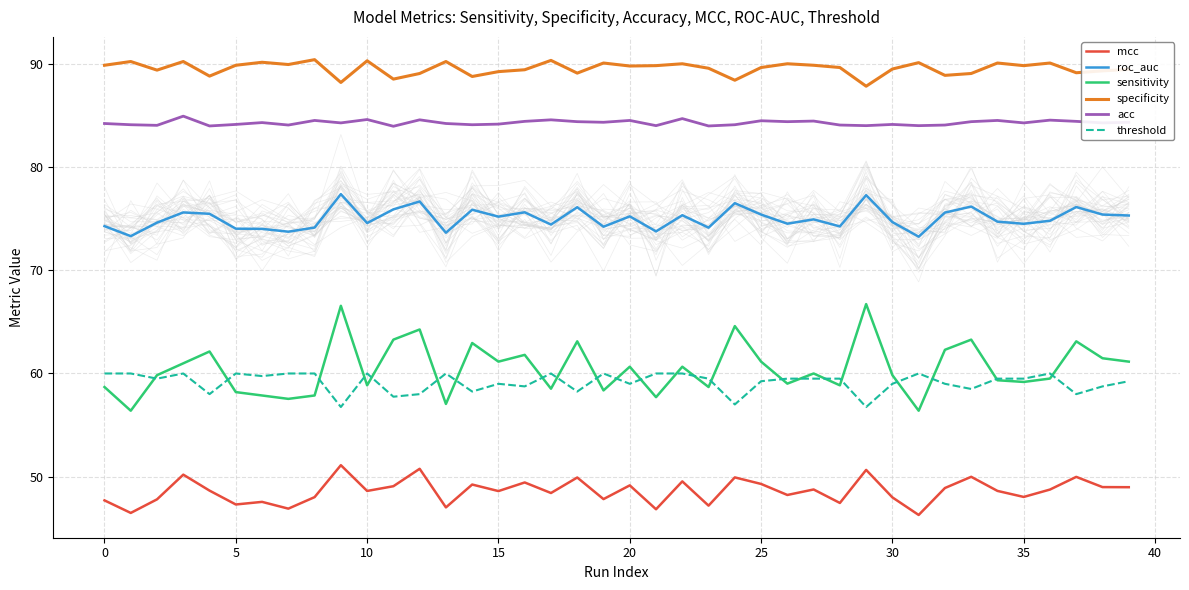

What is the label of the 26th point from the right?

14